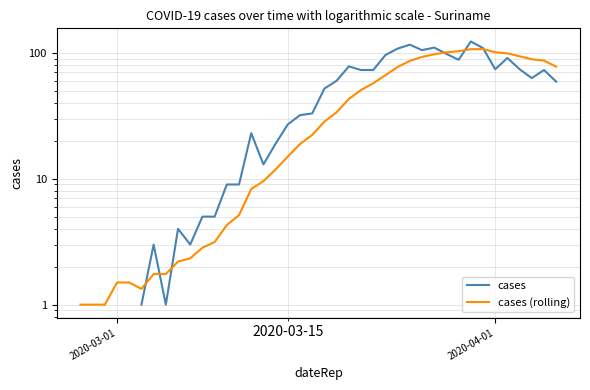

What are all the series names shown in the legend?

cases, cases (rolling)